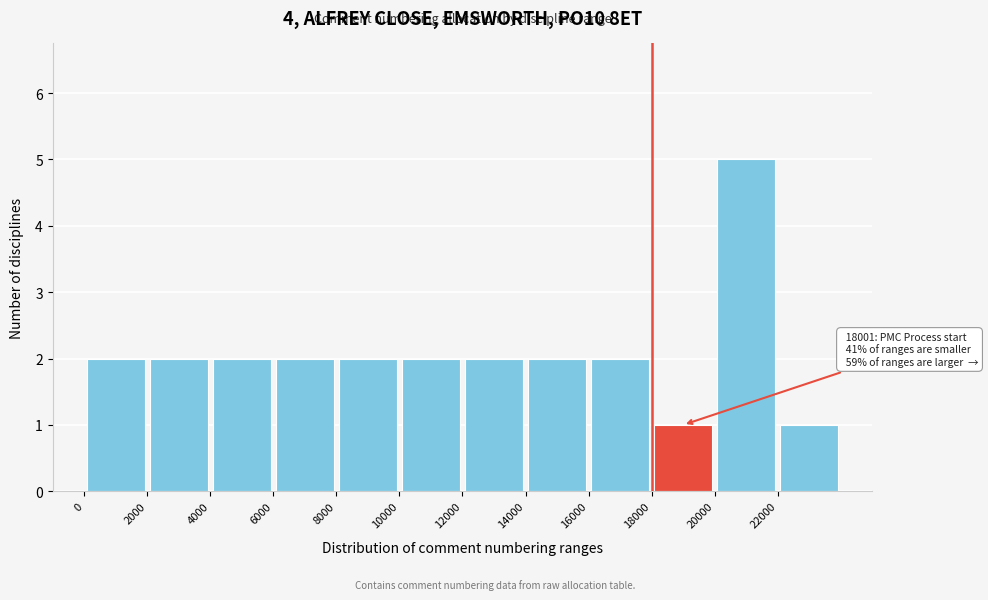

Which range on the x-axis has the tallest bar?

20000 to 22000